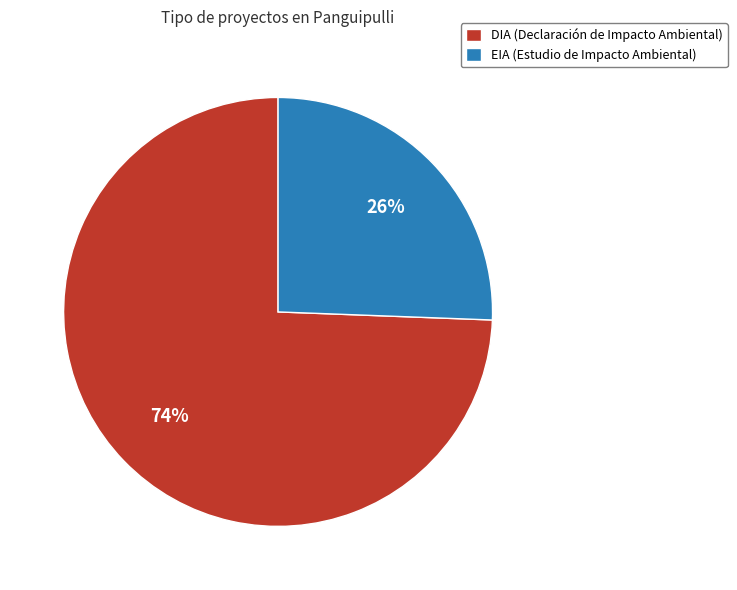

Which slice is the smallest?

EIA